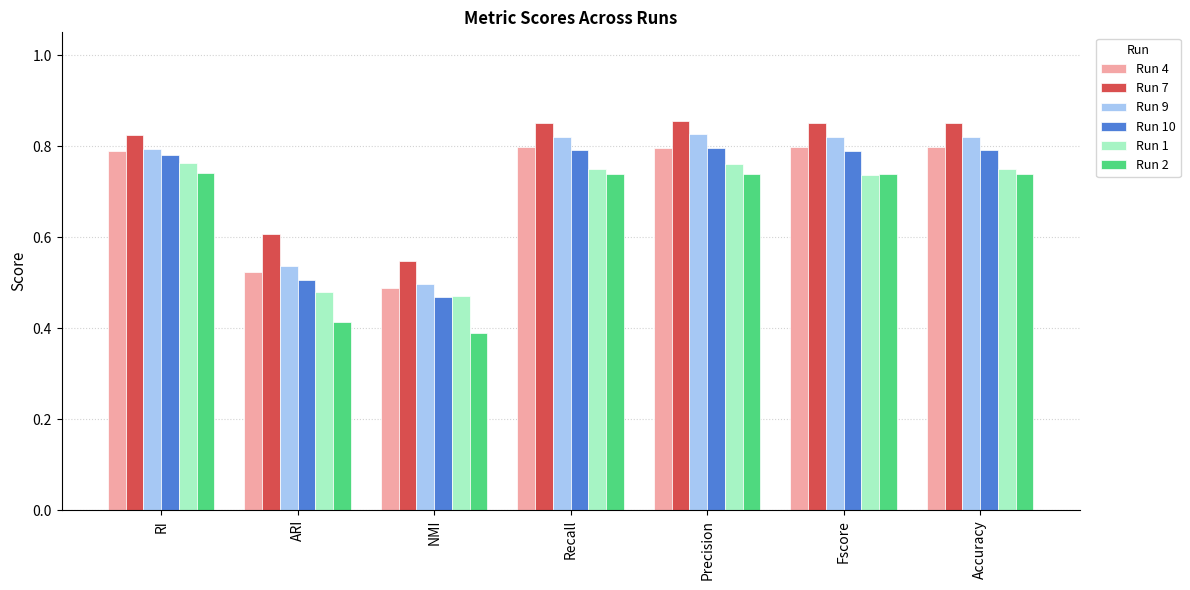

What is the sum of the Run 1 values at Fscore and Precision?

1.5